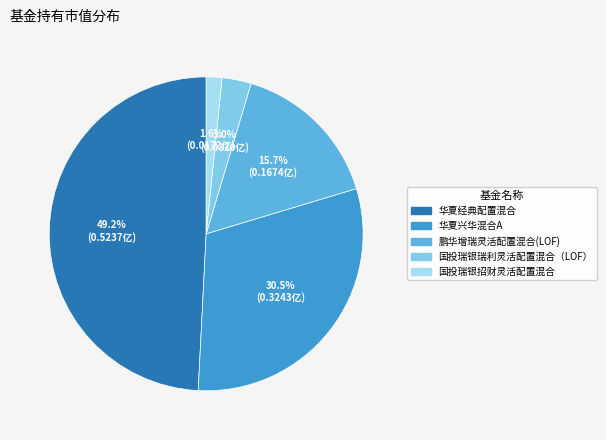

True or false: 华夏兴华混合A accounts for 20% of the total.

False